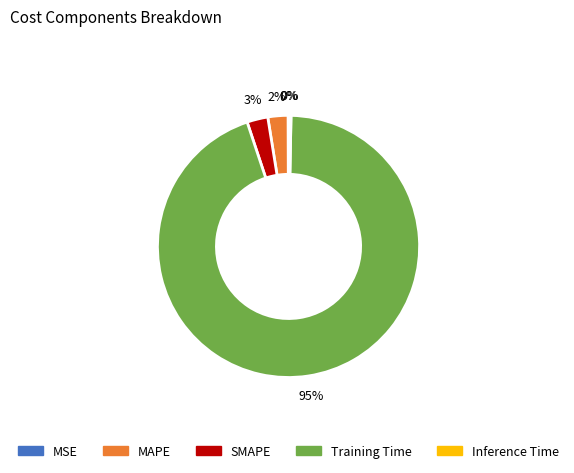

Is it true that Inference Time is 0% of the pie?

True